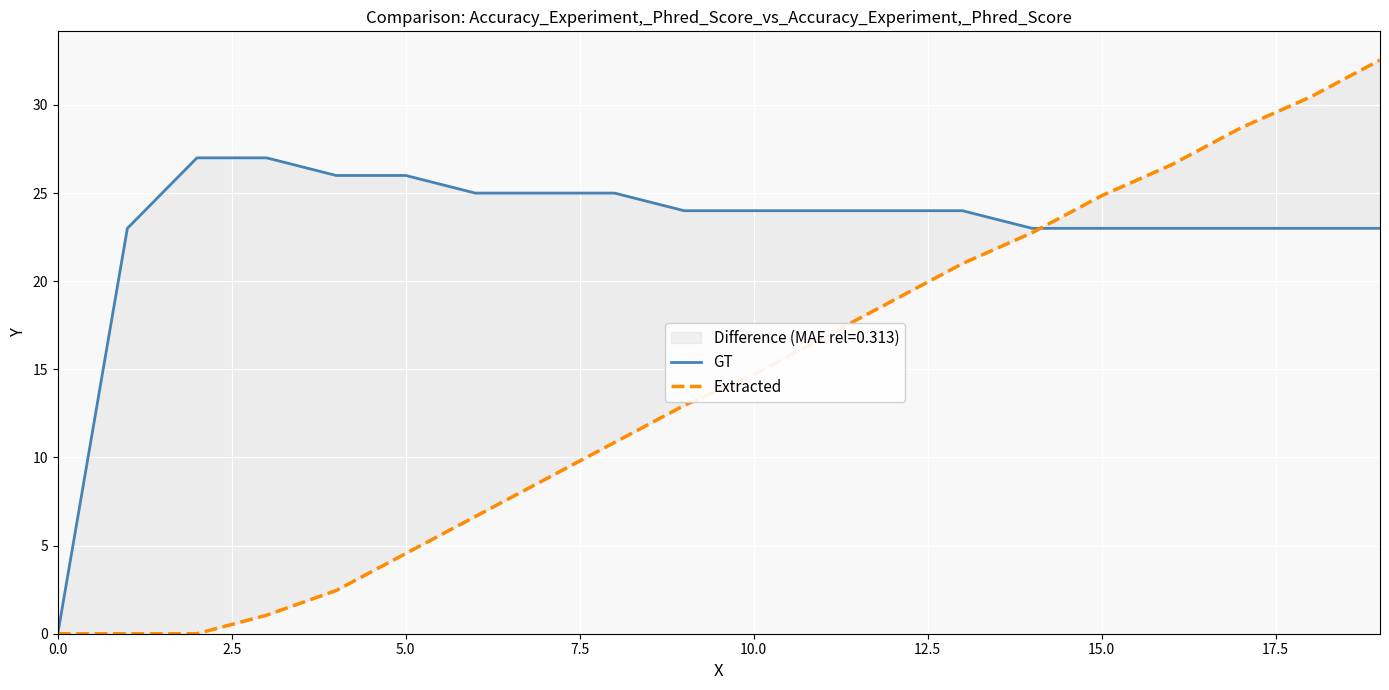

Which series has the widest spread of values?

Extracted